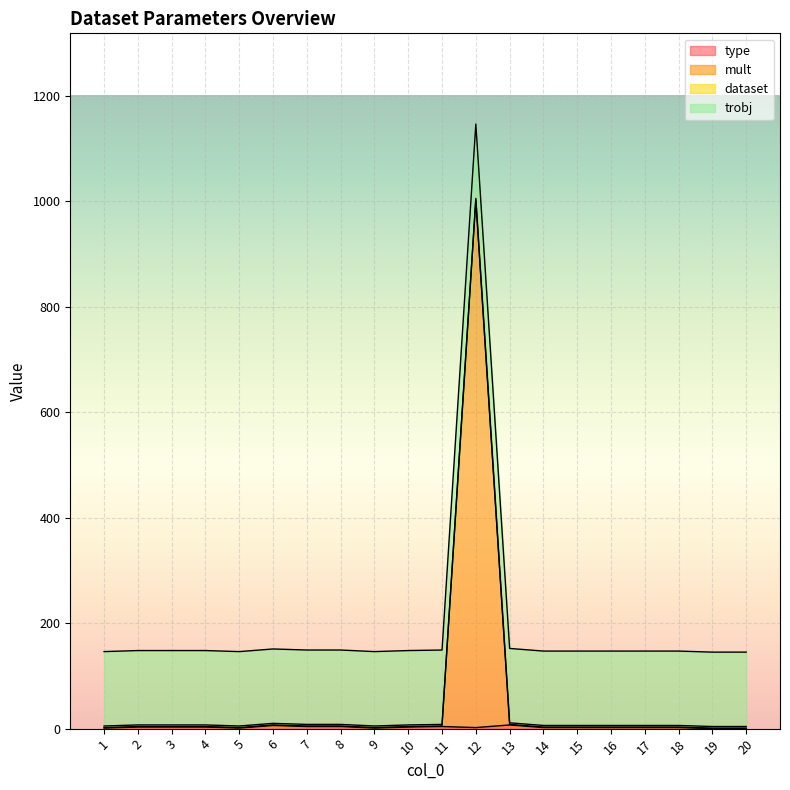

Which series has the widest spread of values?

mult